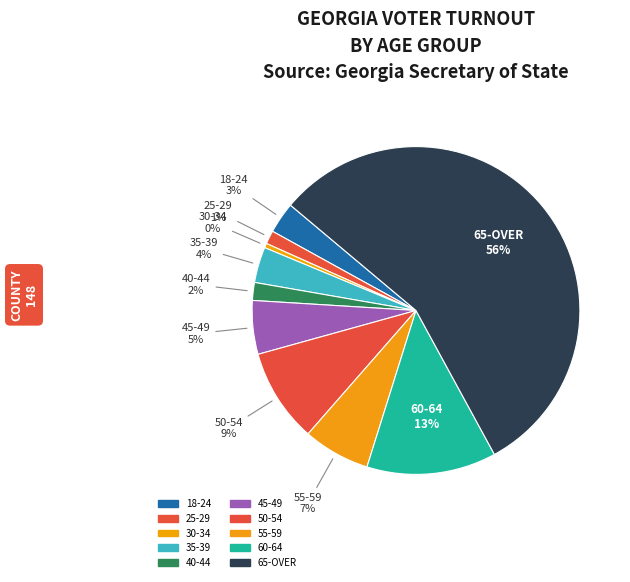

How many slices are in this pie chart?

10